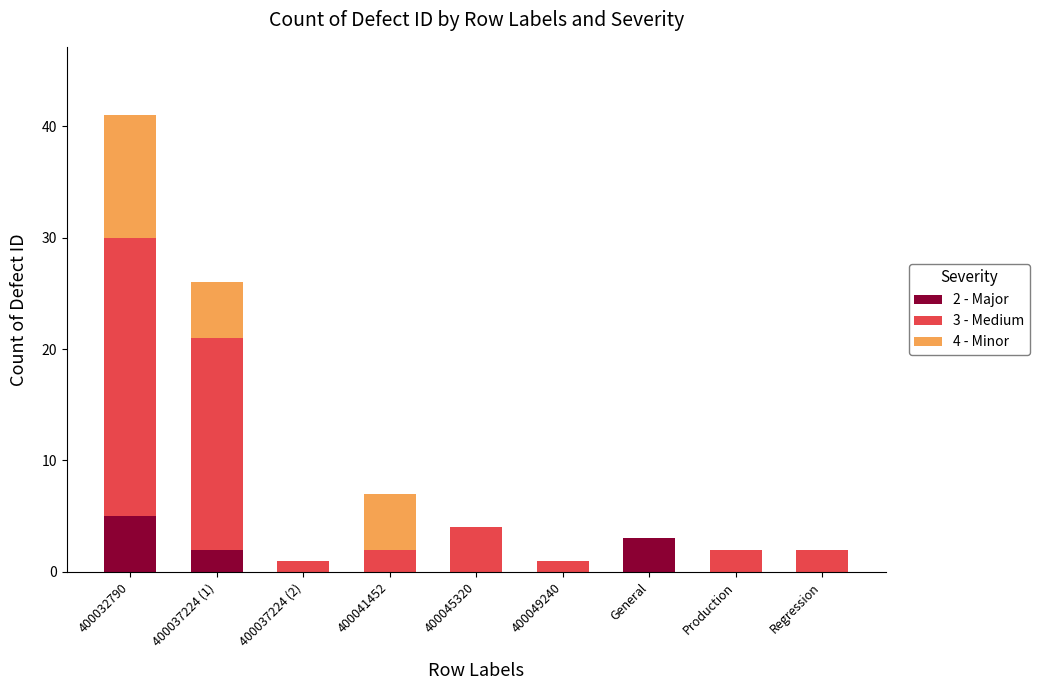

At which category is the sum across all series the highest?

400032790